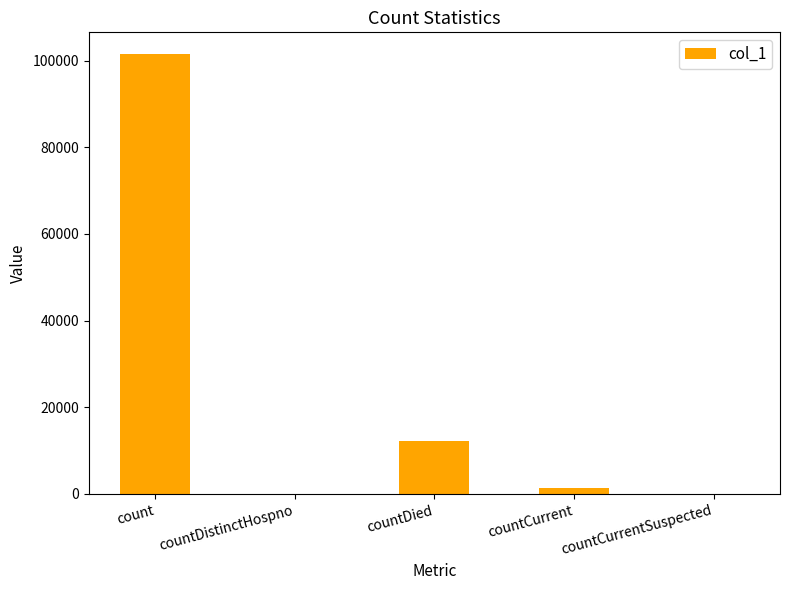

Reading right to left, extract all data points from this chart.

countCurrentSuspected=0	countCurrent=1293	countDied=12280	countDistinctHospno=0	count=101451